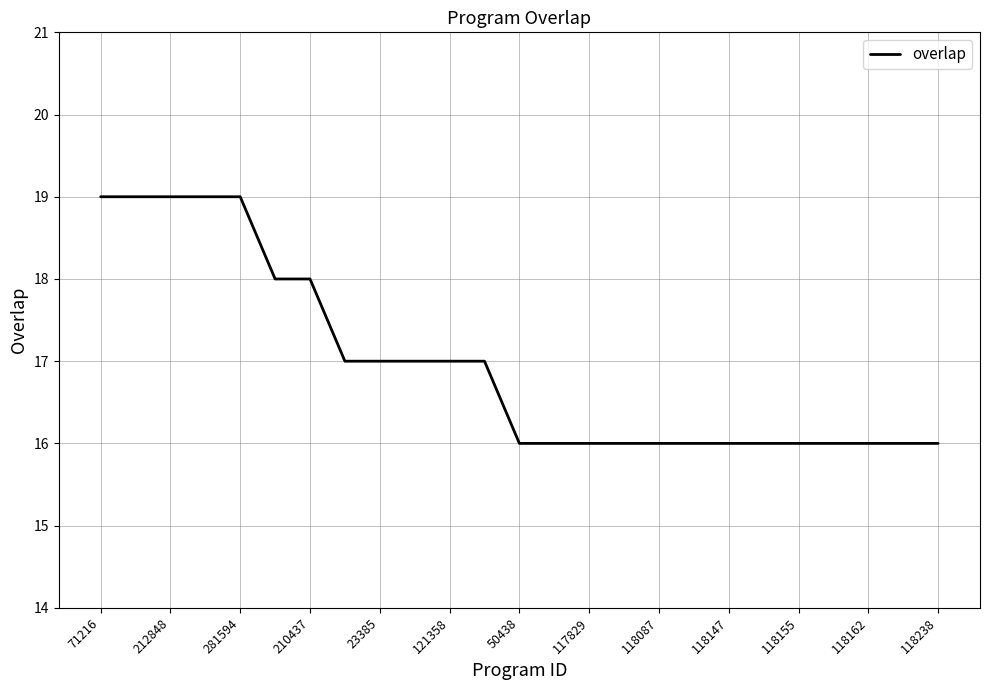

Count the values in the range 16 to 18.

20